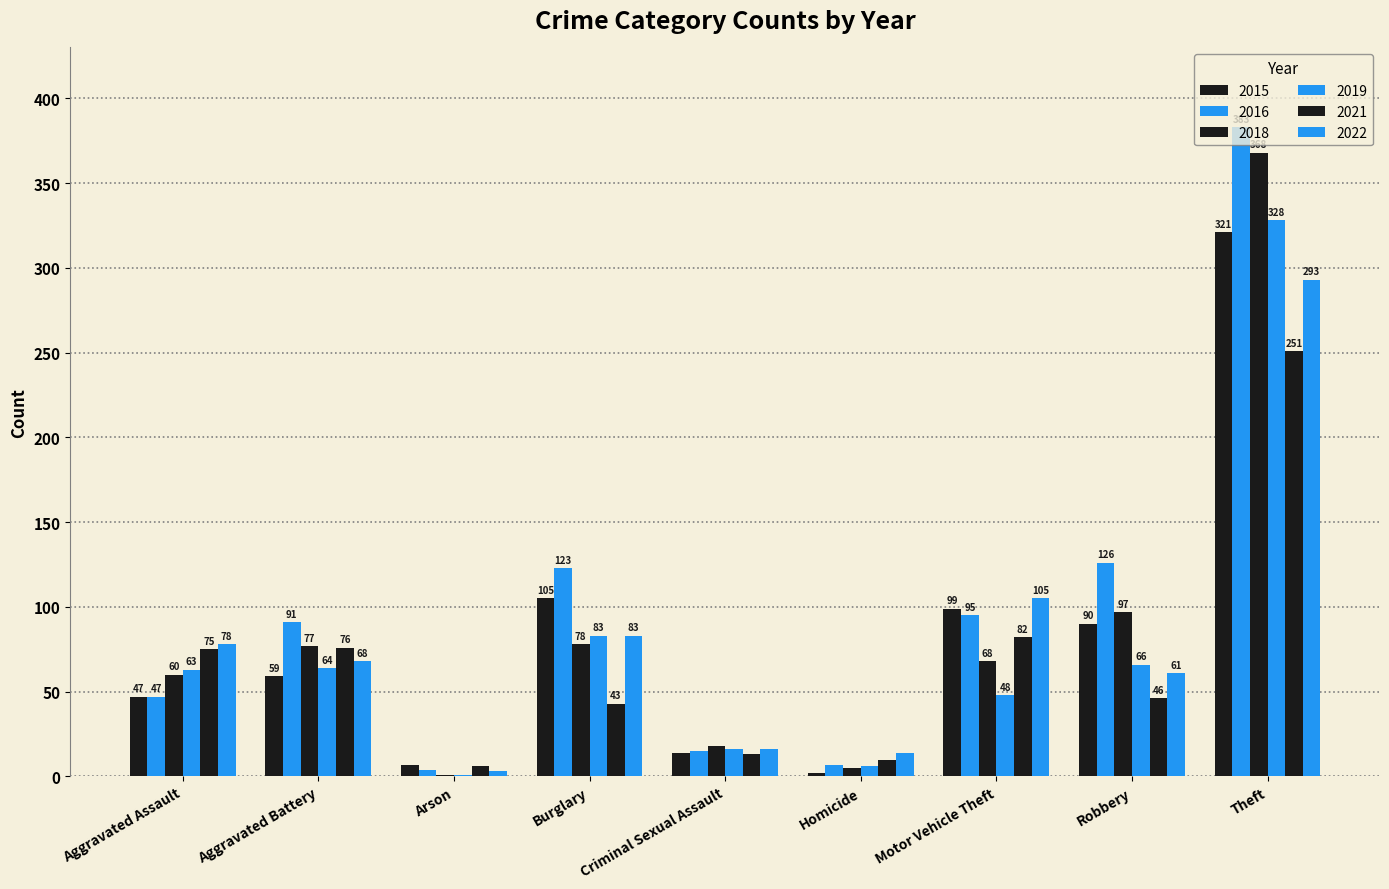

True or false: 2015 has a value of 9 at Criminal Sexual Assault.

False